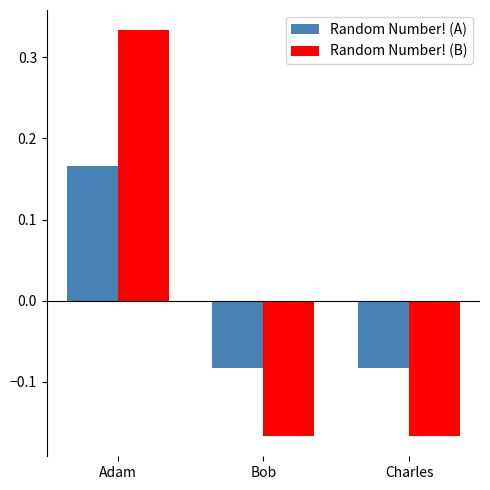

Which series changed the most between Adam and Charles?

Random Number! (B)